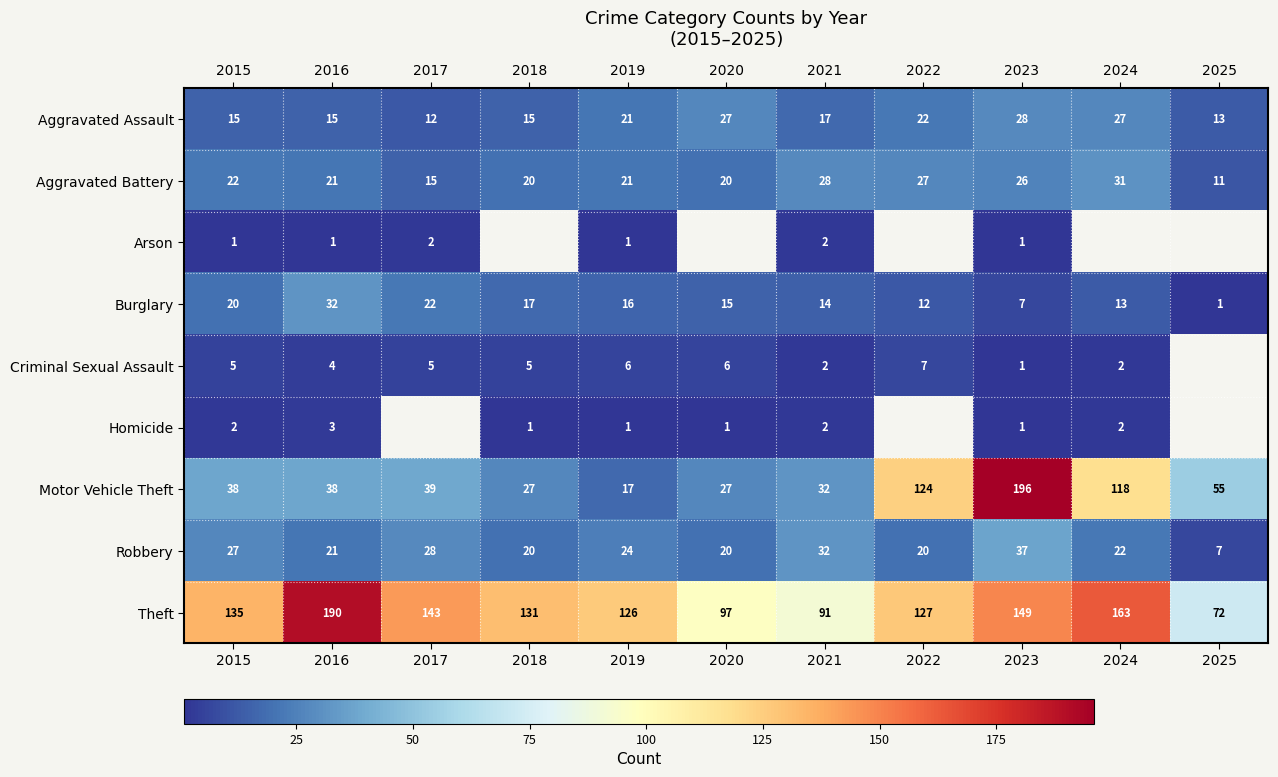

The value of Robbery at 2025 is 3.3. True or false?

False